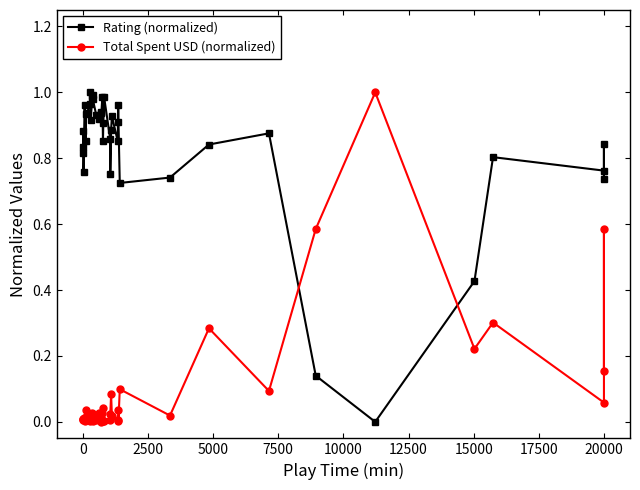

How many lines are shown in the chart?

2